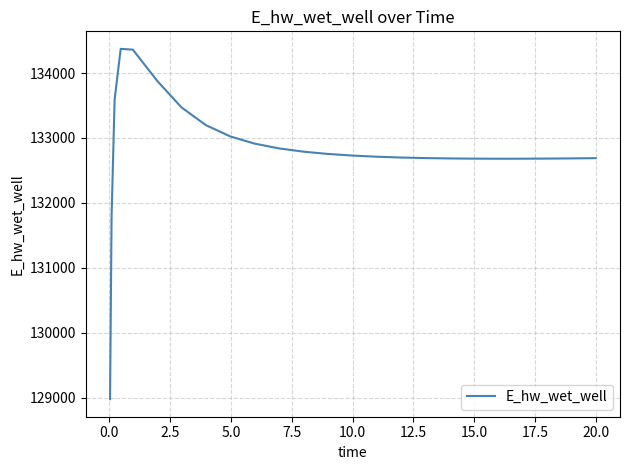

How many lines are shown in the chart?

1